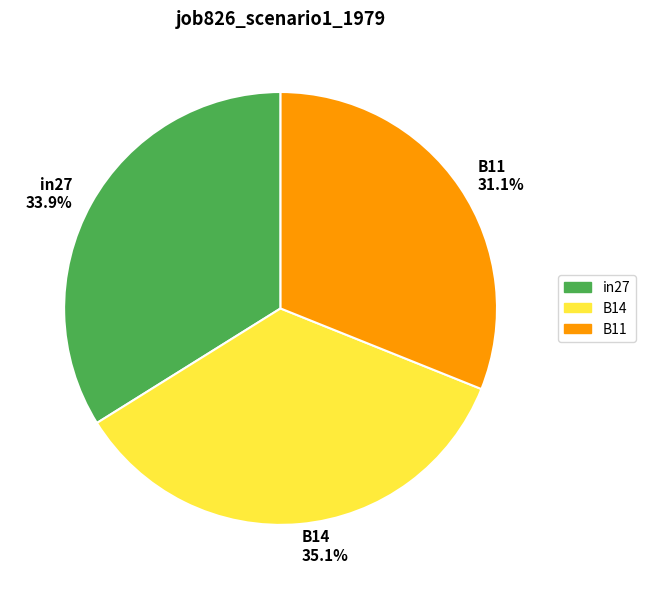

Count the number of slices in the pie.

3